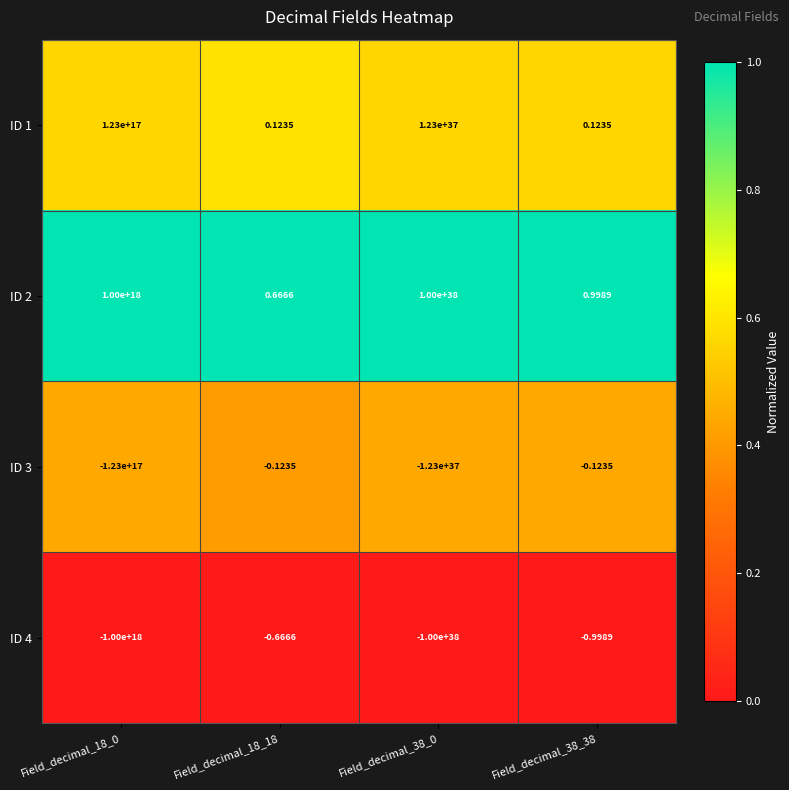

How many categories are shown in the chart?

4